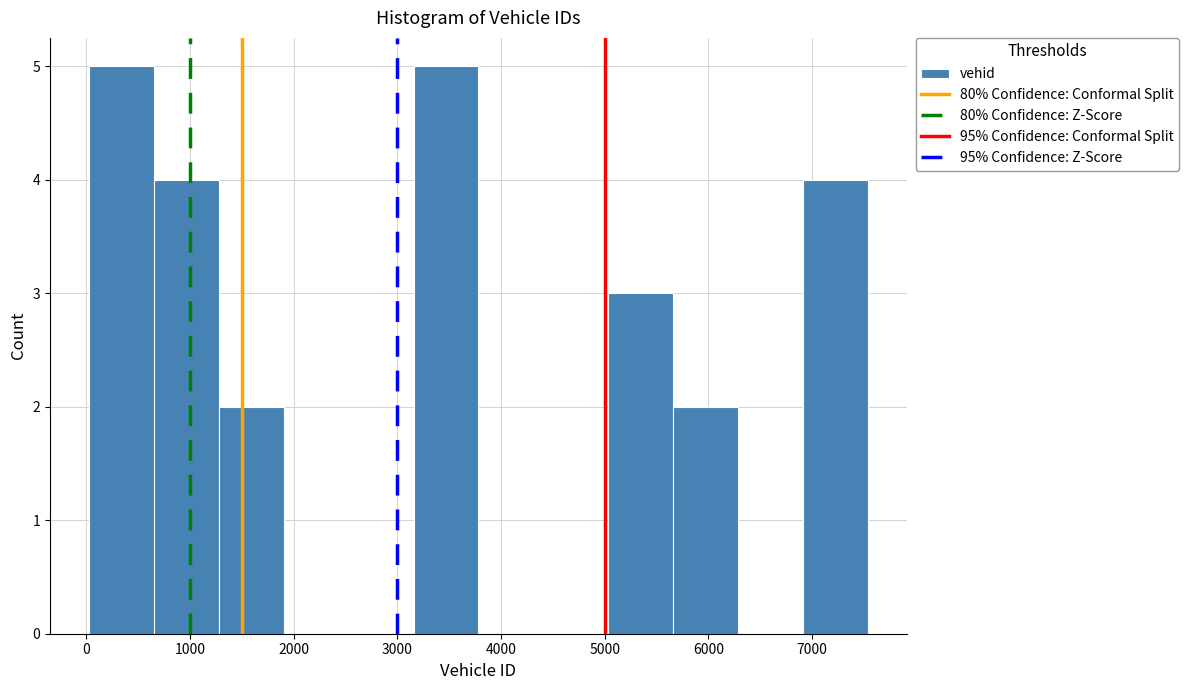

Reading left to right, transcribe this chart: for each bar, give the range it covers on the x-axis and its height. Neither the bar edges nor the heights are printed on the chart, so give them approximately, as read against the axes.

0 to 700: 5
700 to 1300: 4
1300 to 1900: 2
1900 to 2500: 0
2500 to 3200: 0
3200 to 3800: 5
3800 to 4400: 0
4400 to 5000: 0
5000 to 5700: 3
5700 to 6300: 2
6300 to 6900: 0
6900 to 7500: 4